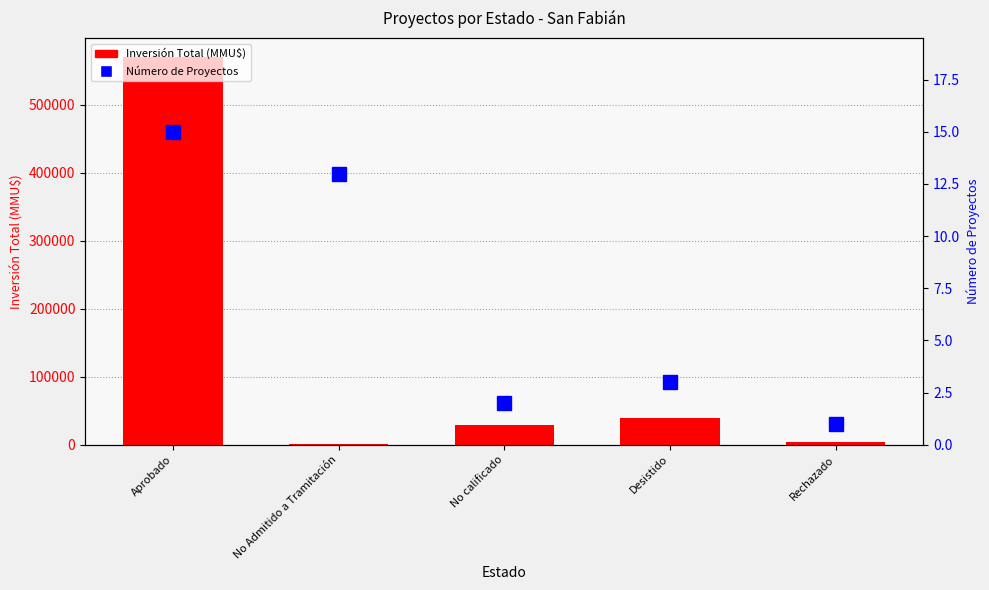

How many distinct data groups are displayed?

2